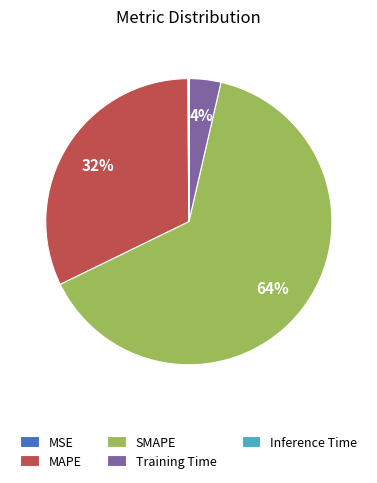

Is it true that SMAPE is 58% of the pie?

False